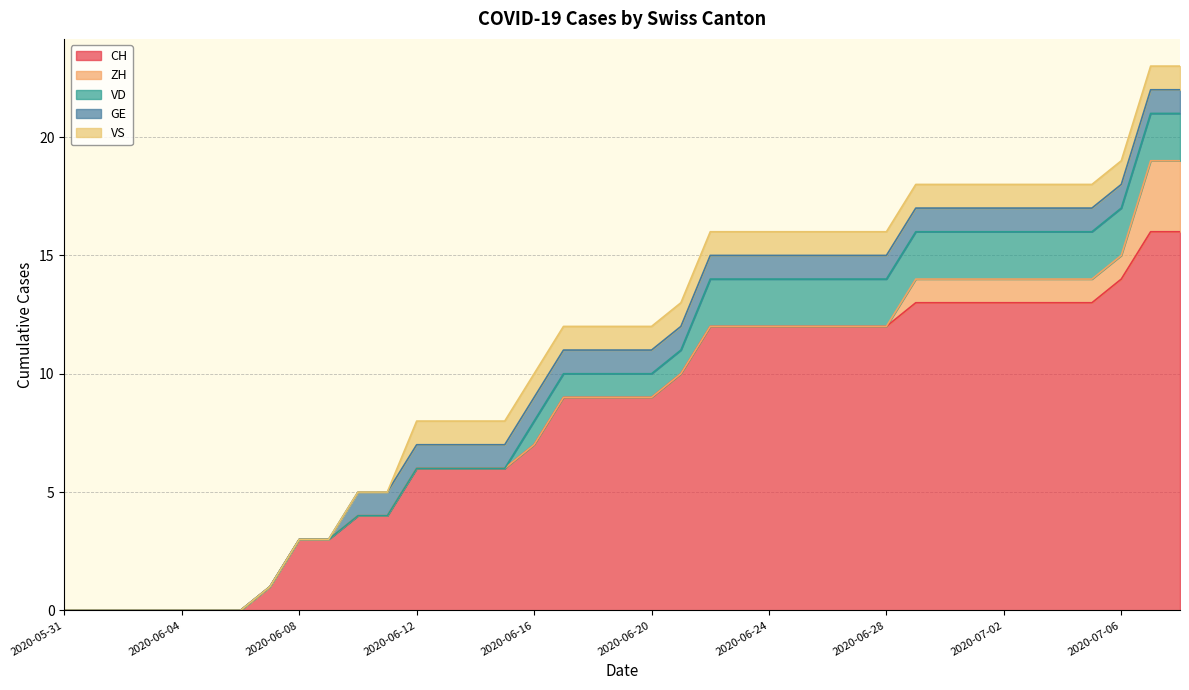

True or false: ZH and CH intersect in this chart.

False